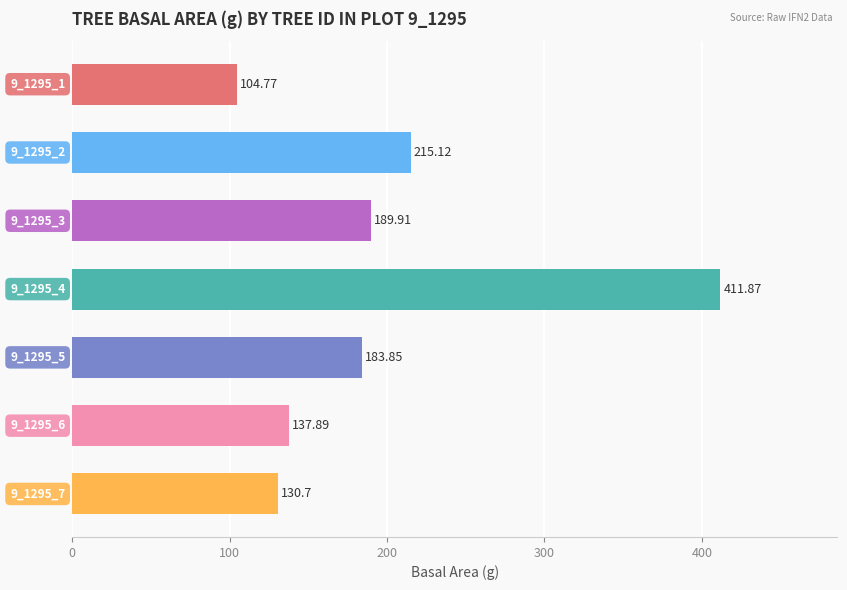

What is the difference between the second highest and second lowest values?

84.4